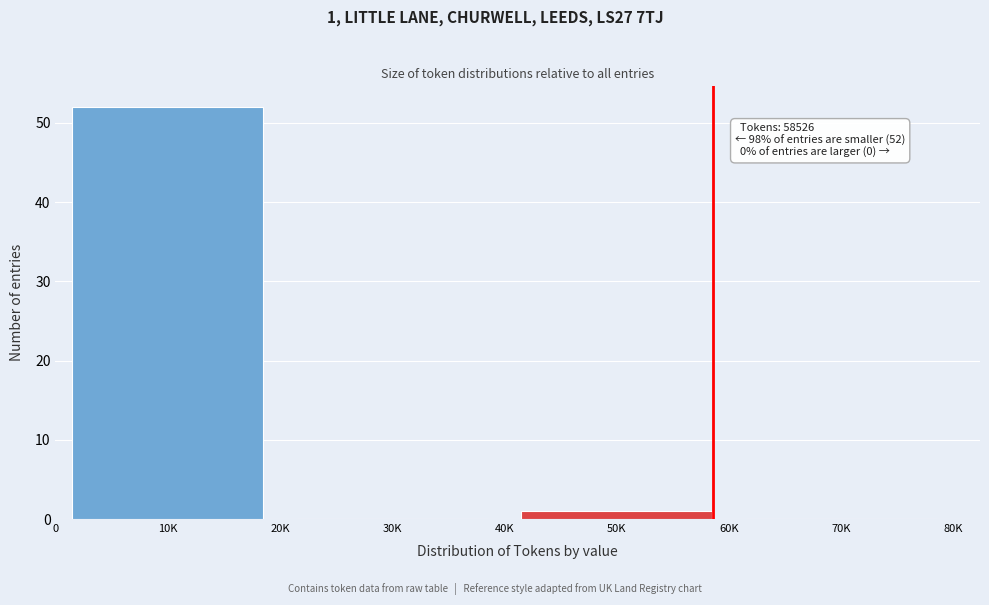

Reading left to right, transcribe all the data shown in this chart.

10K=52	30K=0	50K=1	70K=0